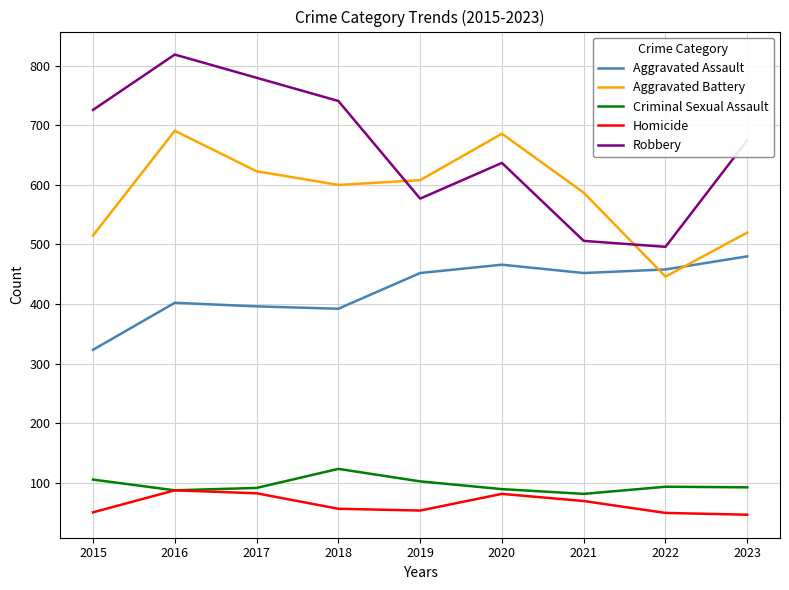

What is the spread (max minus min) of values at 2018?

685